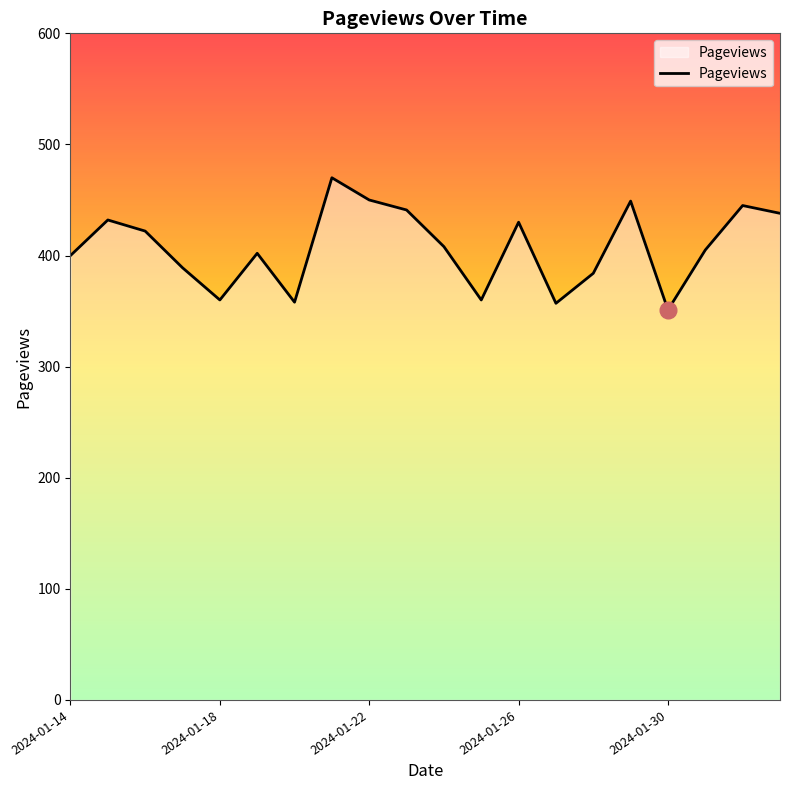

How many lines are shown in the chart?

1